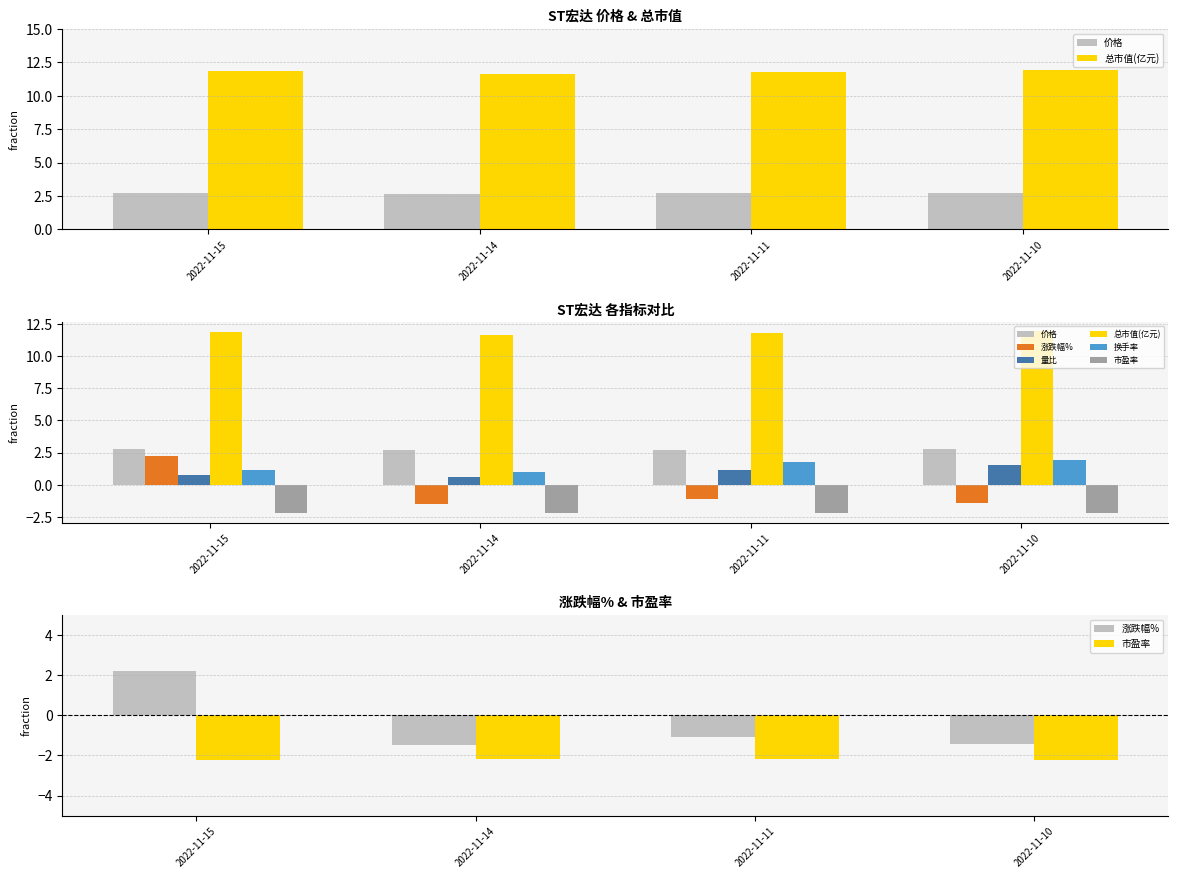

At which label does 换手率 reach its minimum?

2022-11-14